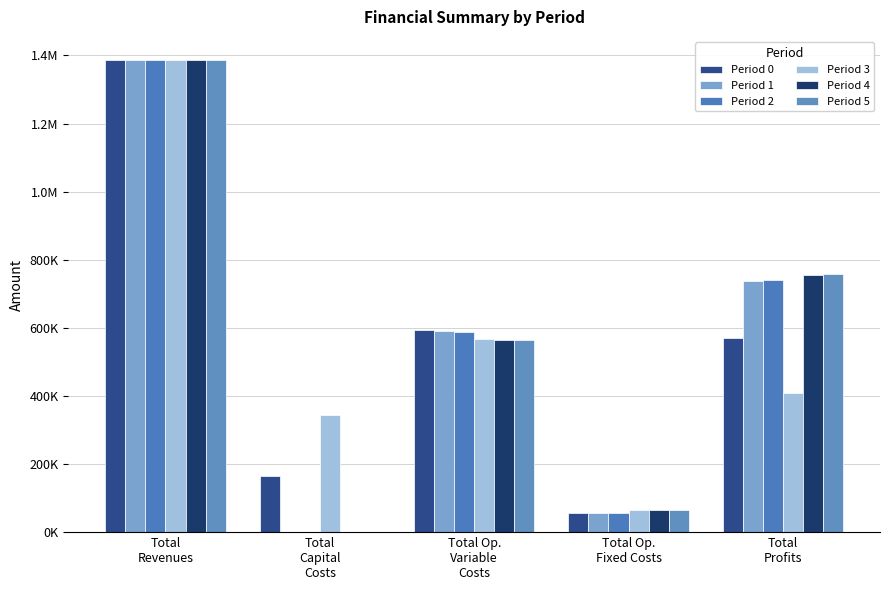

Reading left to right, list all the values displayed in this chart.

Period 0: 1385203.5	163552.0	592912.4	57186.0	571553.2
Period 1: 1385203.5	0.0	590866.0	57186.0	737151.5
Period 2: 1385203.5	0.0	588816.9	57186.0	739200.7
Period 3: 1385128.1	344832.0	567575.7	64343.1	408377.2
Period 4: 1385128.1	0.0	565656.9	64343.1	755128.1
Period 5: 1385128.1	0.0	563735.3	64343.1	757049.6